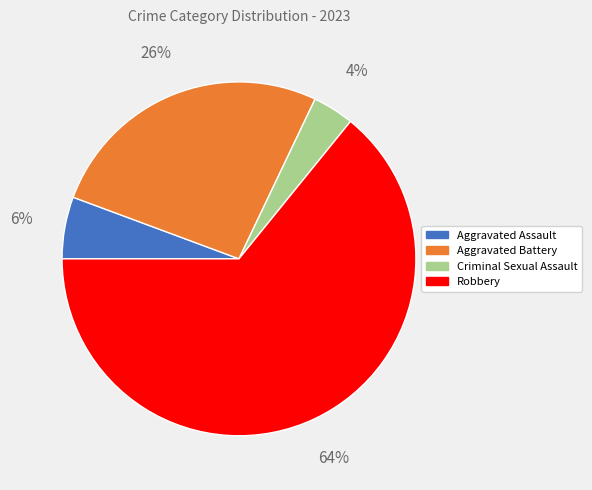

How many slices are in this pie chart?

4